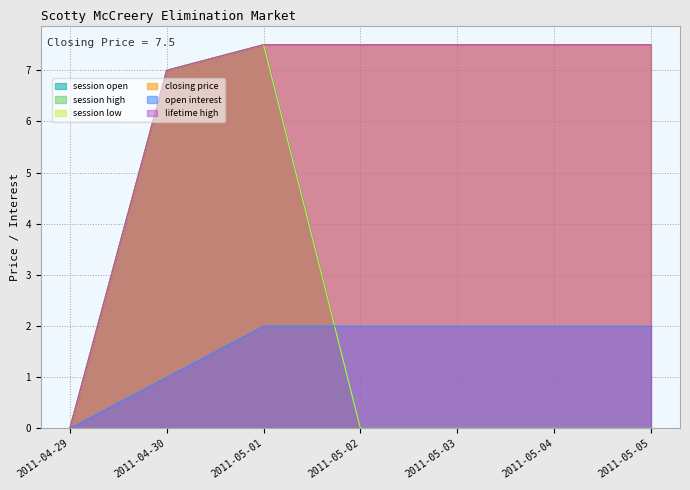

In session open, how many points are higher than both neighbors (excluding endpoints)?

1